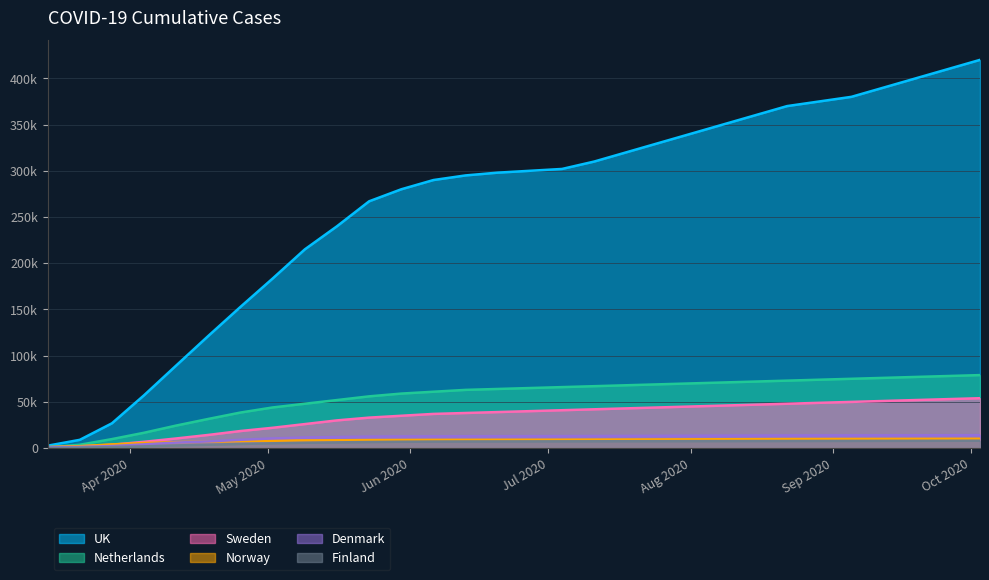

At 2020-06-20, list the series in order from largest to smallest.

UK, Netherlands, Sweden, Denmark, Norway, Finland